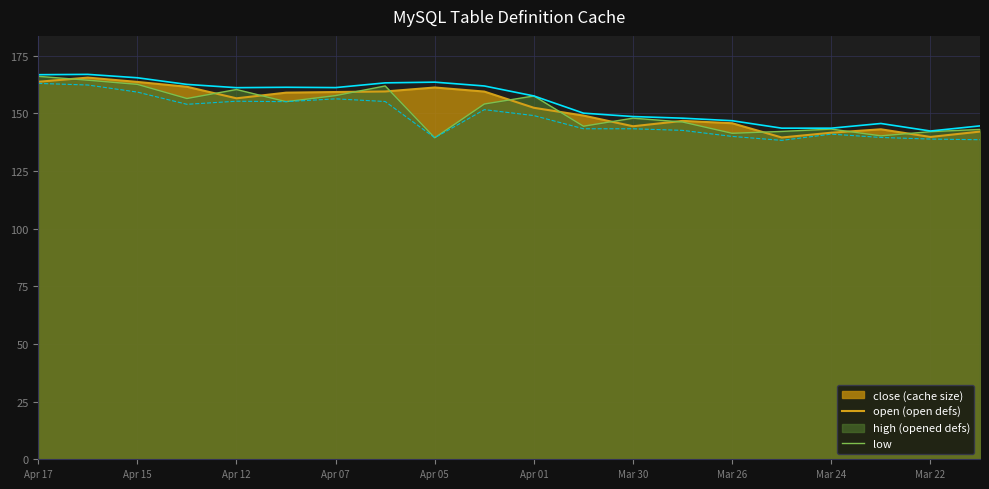

Does the chart display data point markers on the line(s)?

No